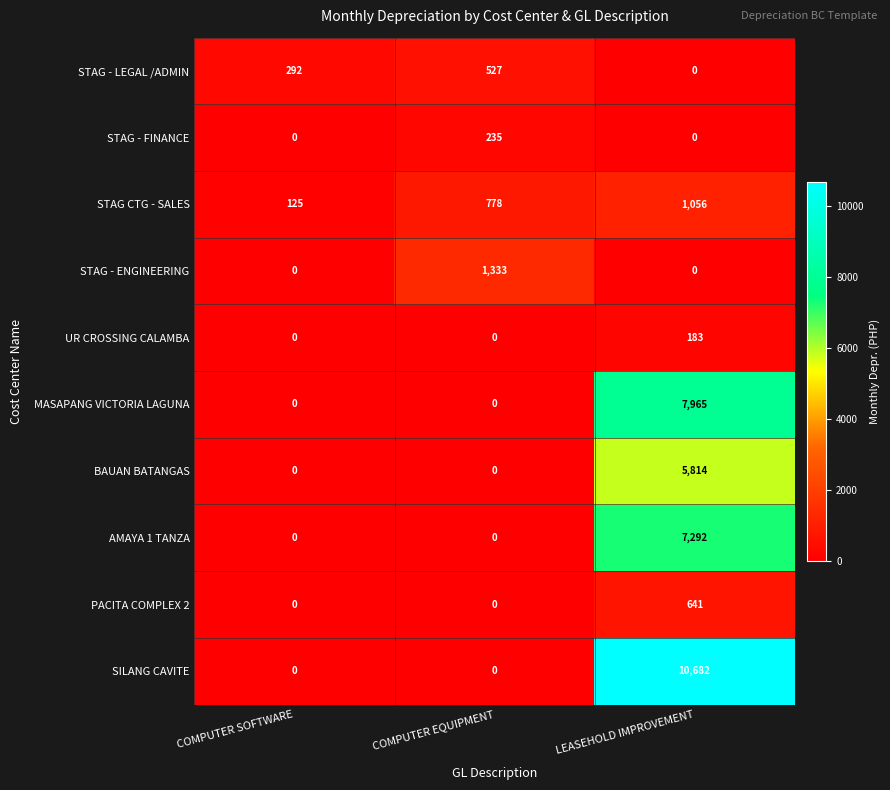

What is the spread (max minus min) of values at COMPUTER EQUIPMENT?

1333